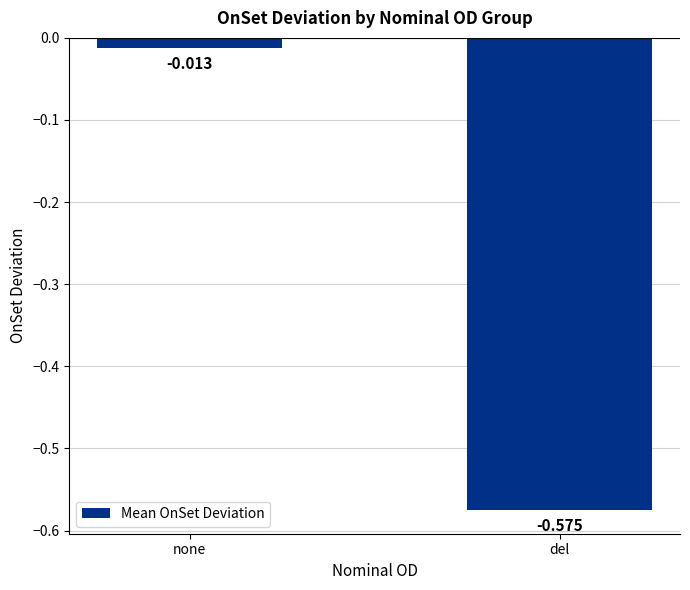

What is the average value?

-0.3